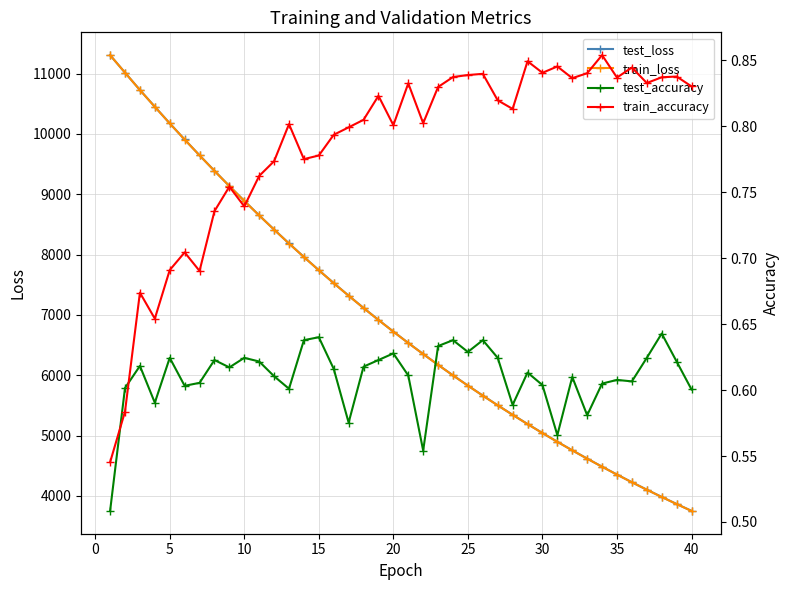

How many values in the test_loss series exceed 6725?

20